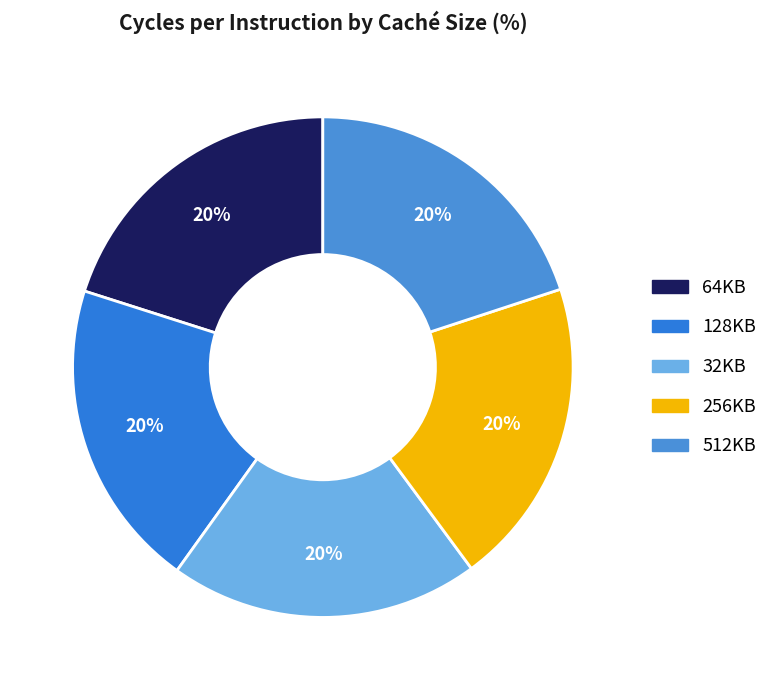

Which has a higher value, 256KB or 512KB?

512KB